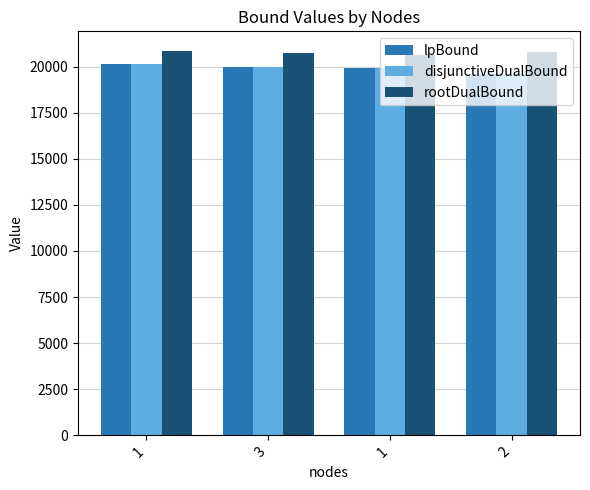

Which series has the largest range (max minus min)?

lpBound